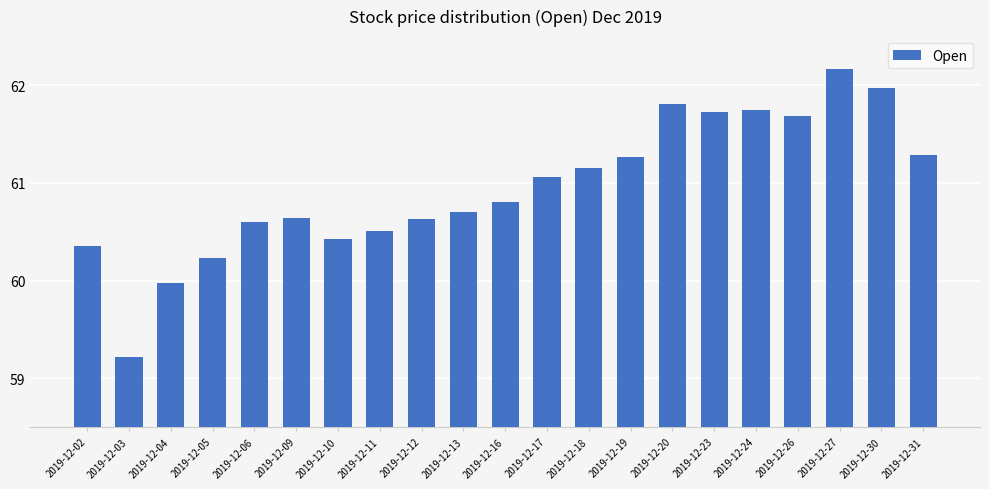

Is it true that the value at 2019-12-20 is 61.8?

True